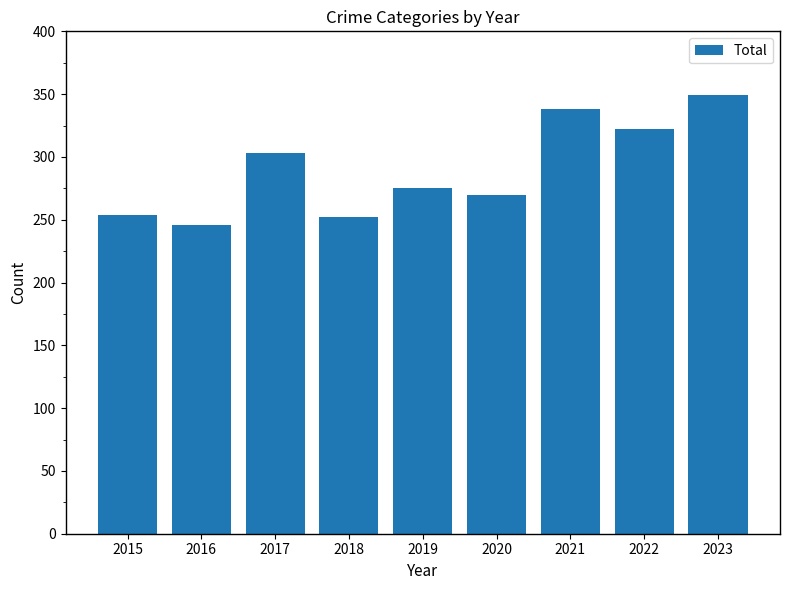

What is the value of the 3rd bar from the left?

303